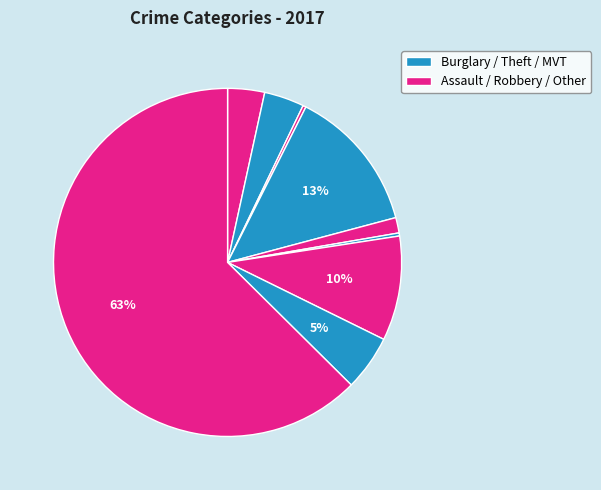

Count the number of slices in the pie.

9